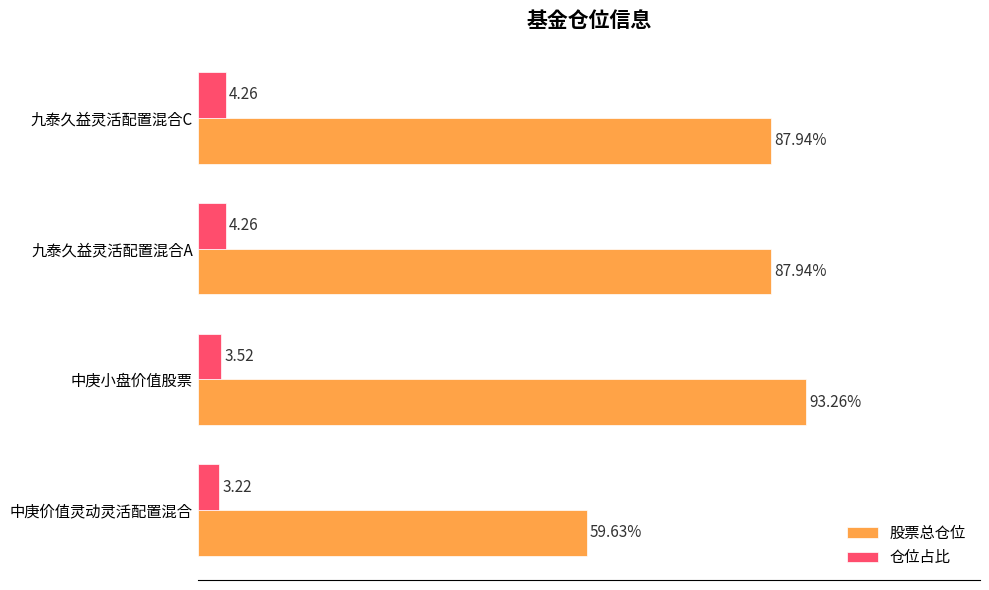

Which series has the widest spread of values?

股票总仓位